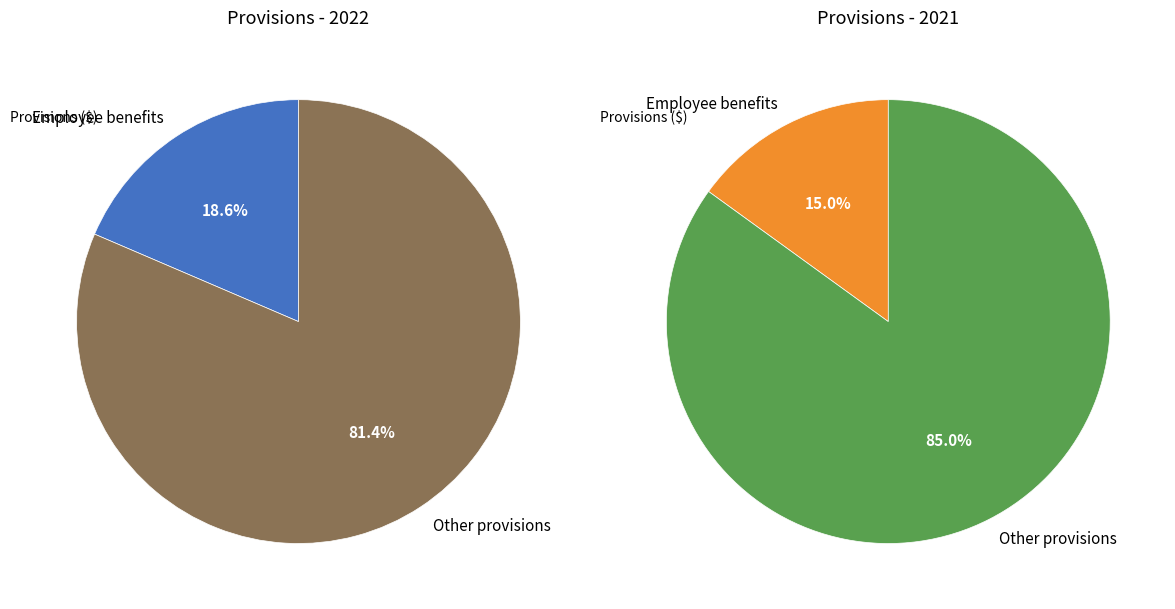

Which category has the biggest portion of the pie?

Other provisions